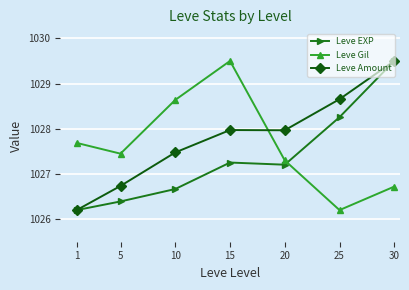

Which series changed the most between 10 and 25?

Leve Gil